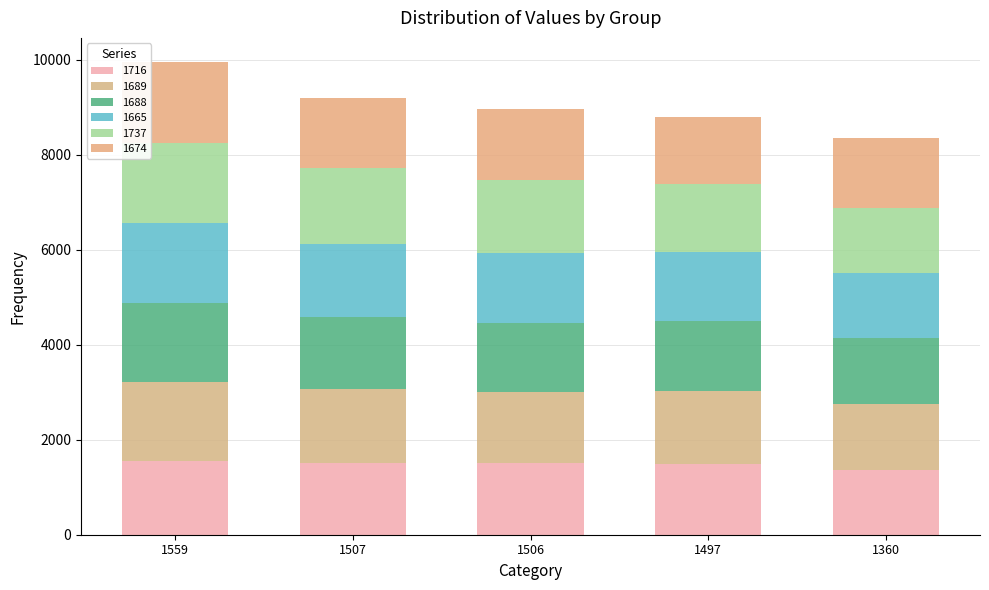

At which label does 1716 reach its minimum?

1360